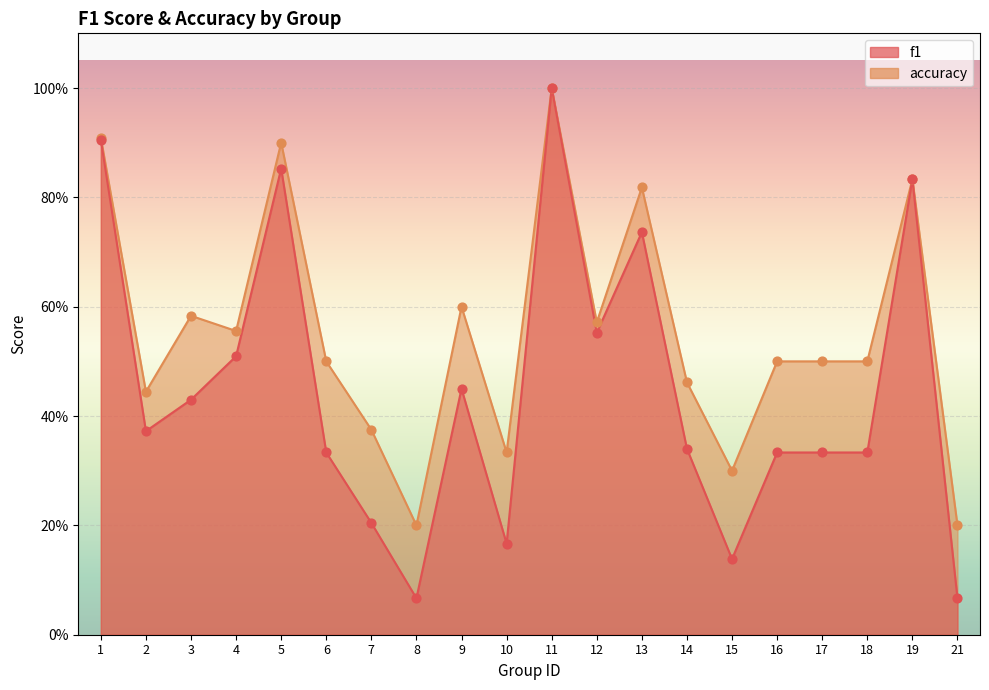

Which series has the largest total across all categories?

accuracy